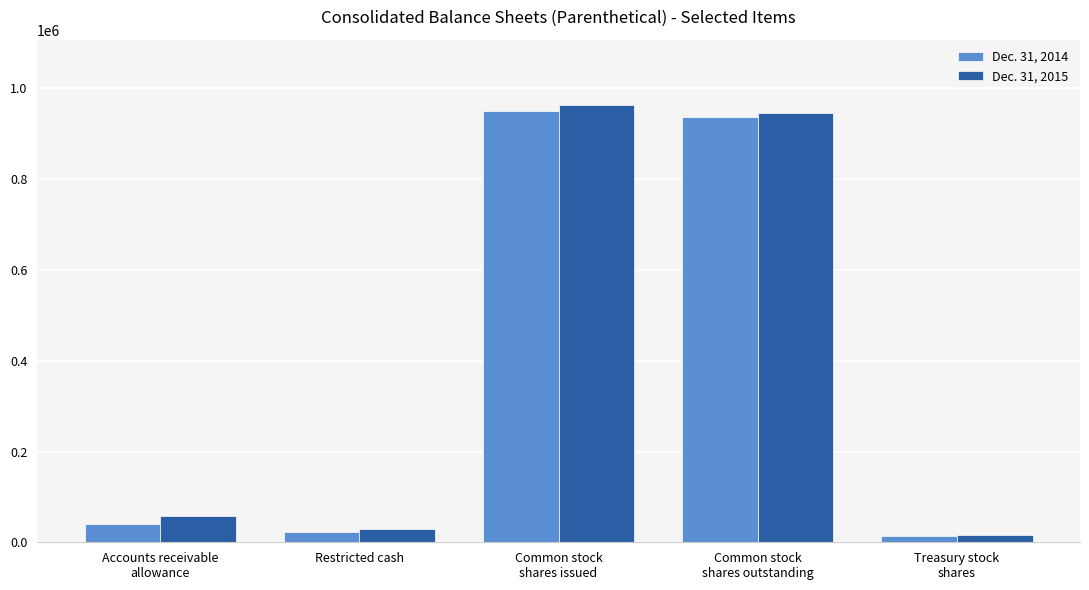

What are all the series names shown in the legend?

Dec. 31, 2014, Dec. 31, 2015